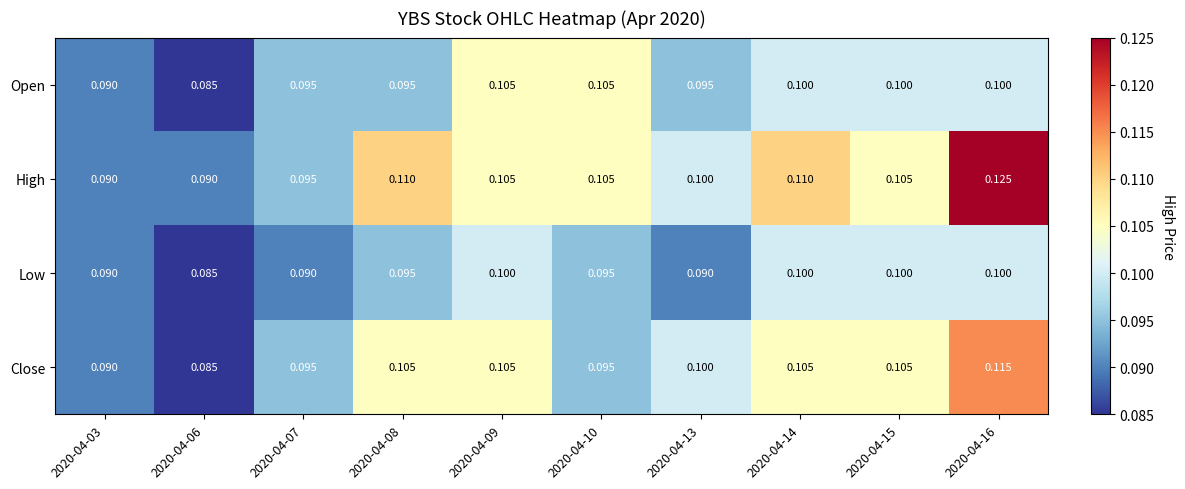

Is the value of Low at 2020-04-10 greater than the value of Close at 2020-04-13?

No